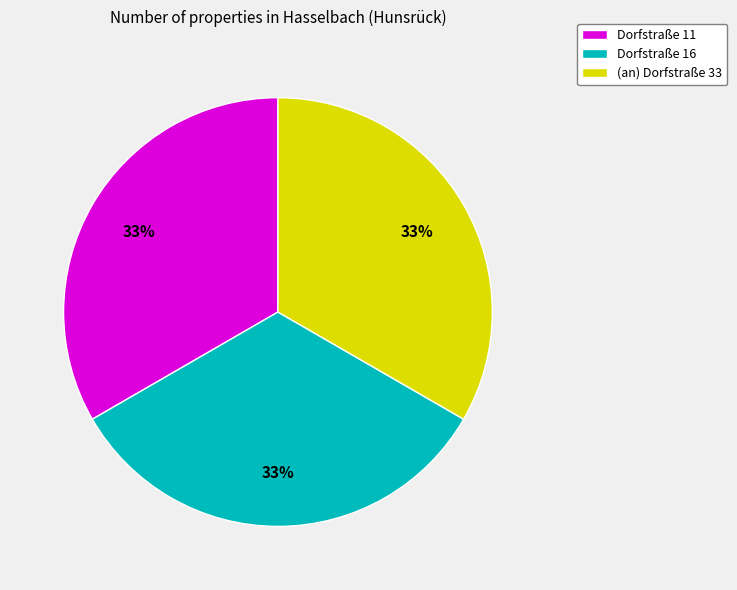

To the nearest percent, what percentage of the pie is (an) Dorfstraße 33?

33%